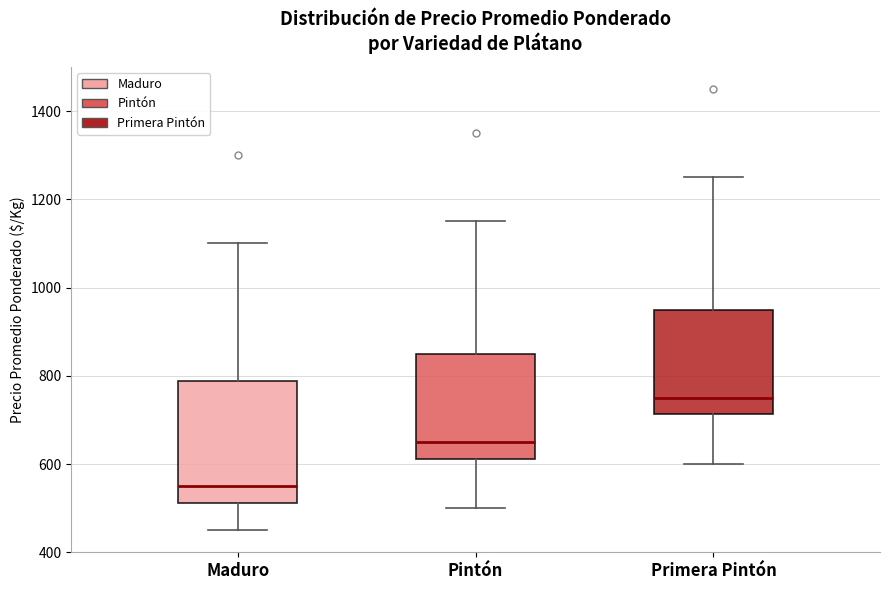

Which box has the lowest median line?

Maduro